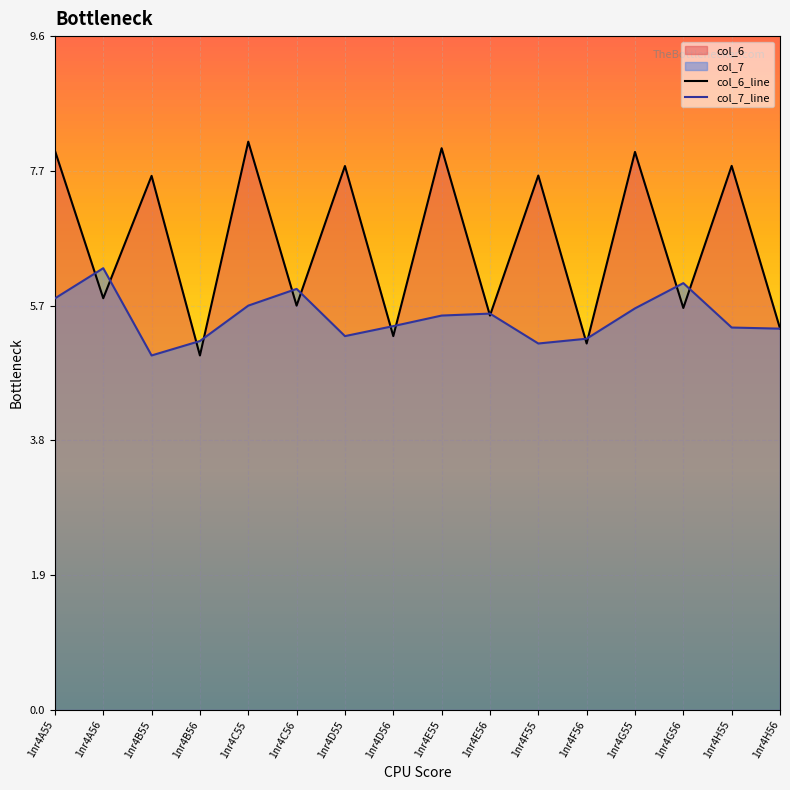

At which category is the sum across all series the highest?

1nr4C55